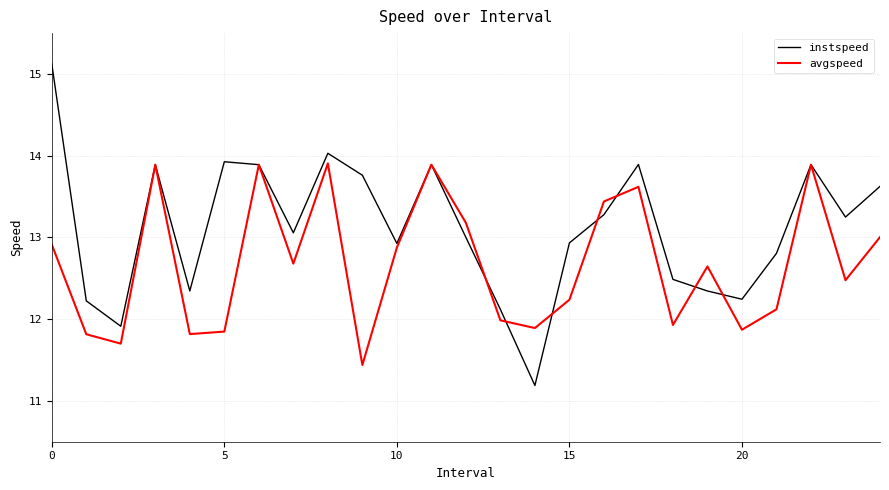

Which series has the largest range (max minus min)?

instspeed